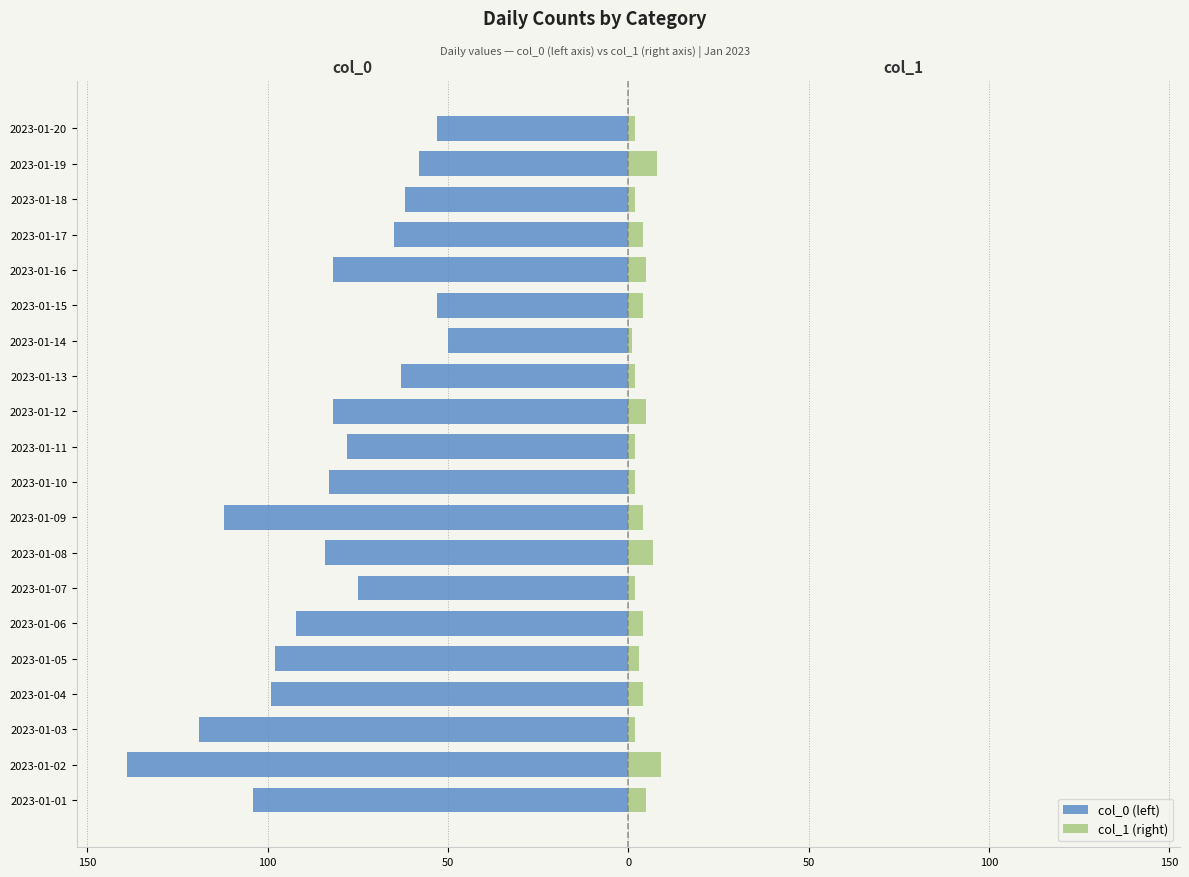

What is the sum of all col_1 (right) values?

77